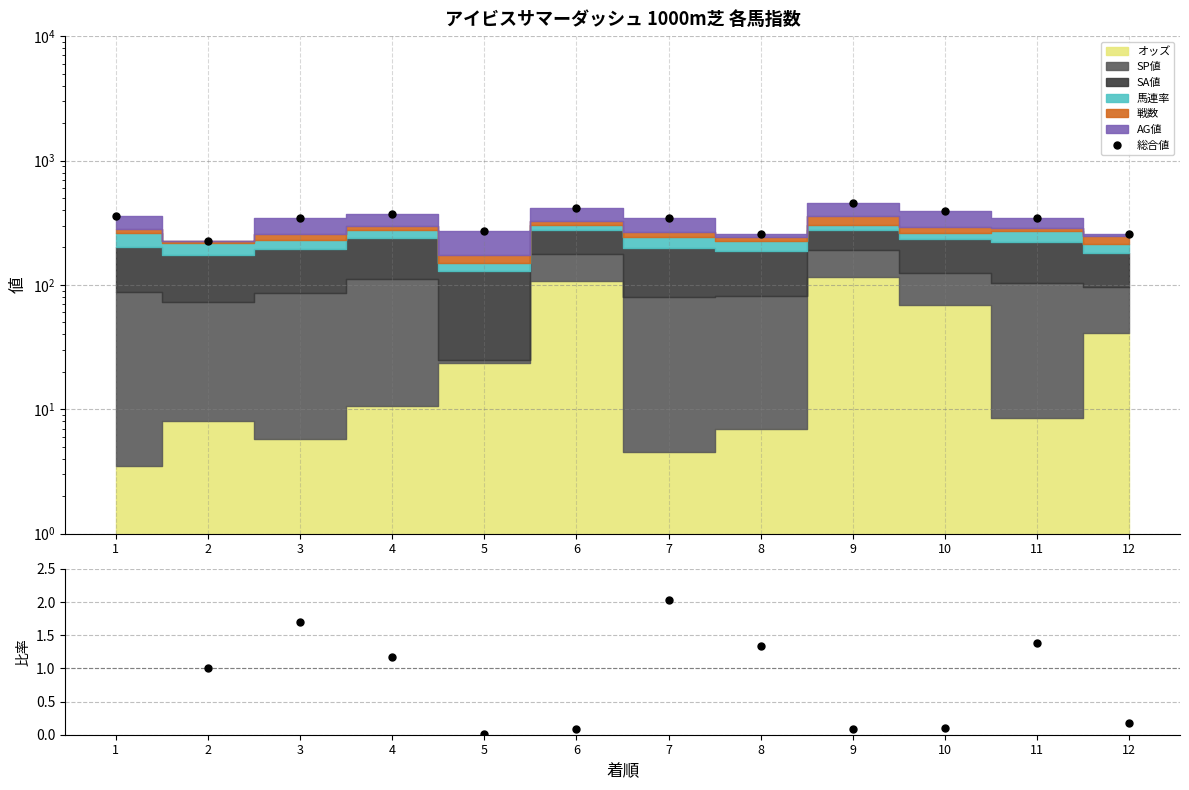

The SP値/オッズ比 series shows 2.8 at 7. True or false?

False